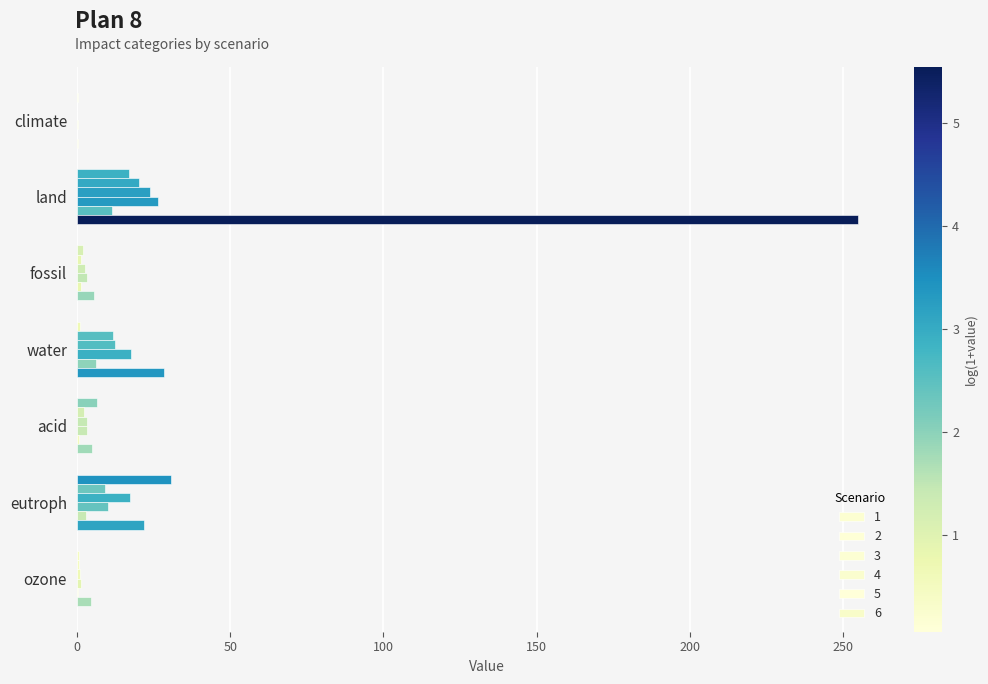

How many categories are shown in the chart?

7